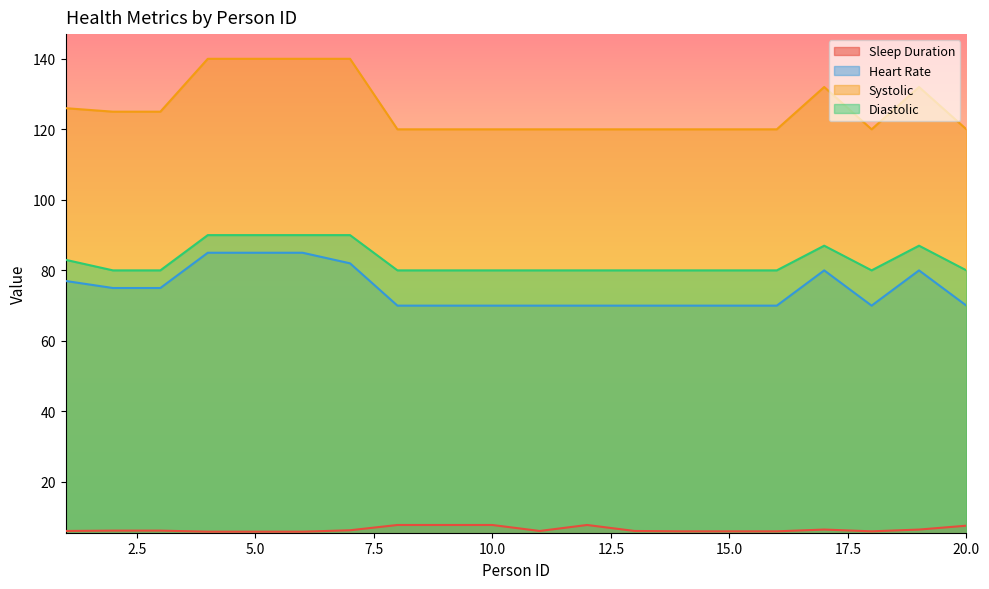

Rank the series by their maximum value, from lowest to highest.

Sleep Duration, Heart Rate, Diastolic, Systolic